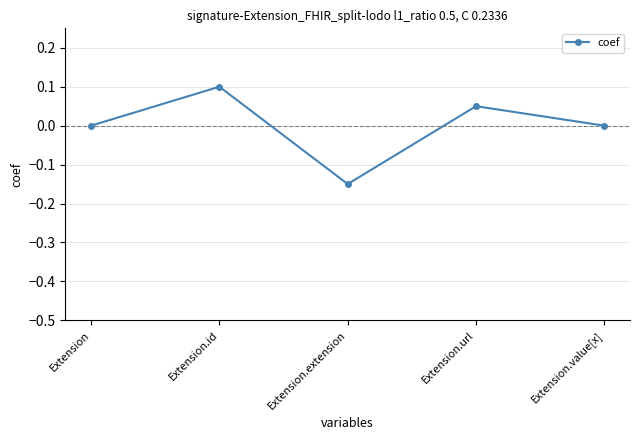

Which label corresponds to the largest value in the chart?

Extension.id